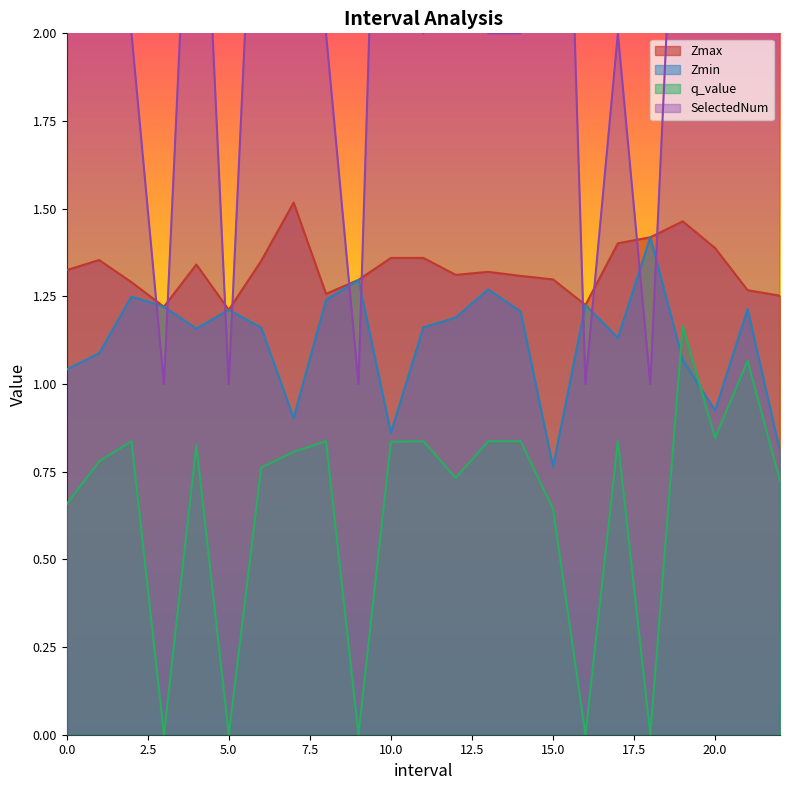

Count the number of data series in this chart.

4